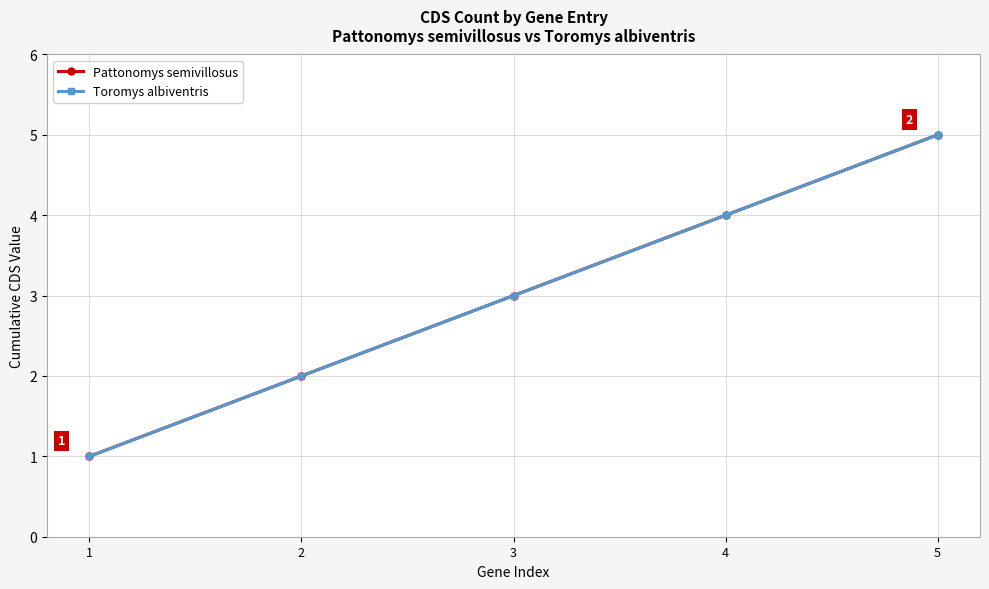

At how many categories does at least one series exceed 3?

2